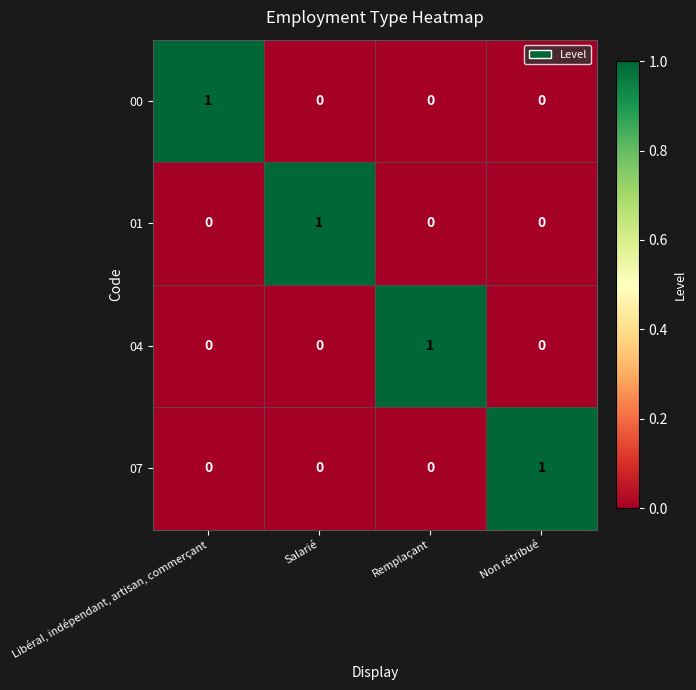

Count the number of data series in this chart.

4